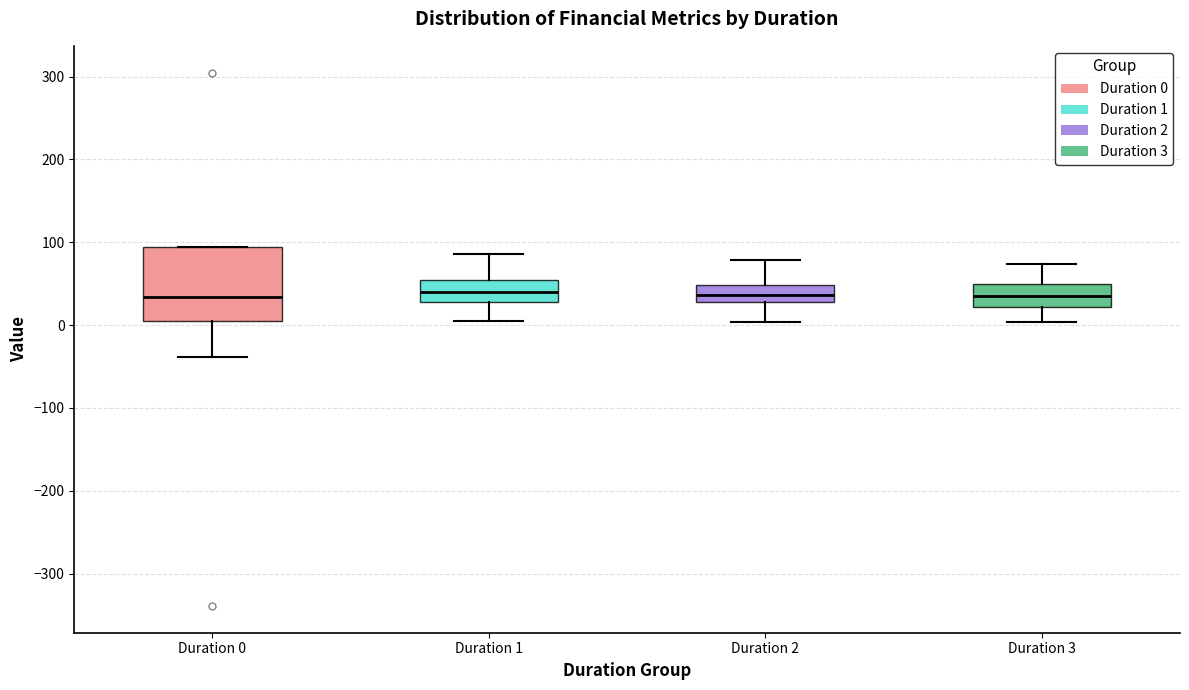

Where does the median line of the box for Duration 0 sit on the y-axis? The values are not printed on the chart, so give them approximately, as read against the axis.

30